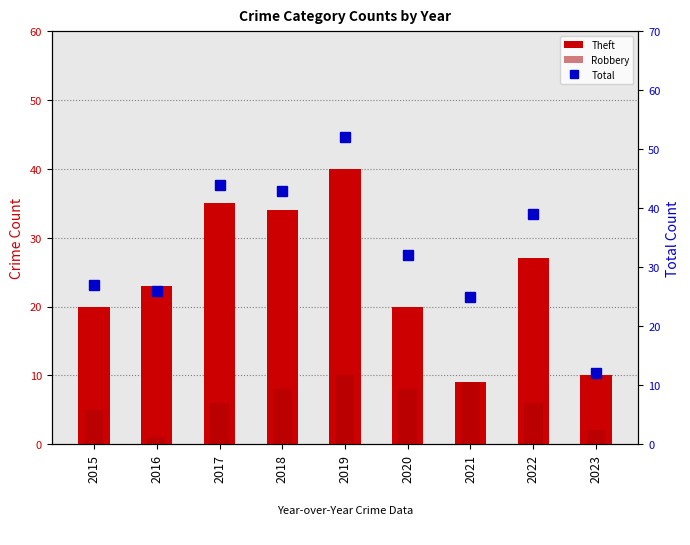

Is the value of Theft at 2015 greater than the value of Robbery at 2020?

Yes